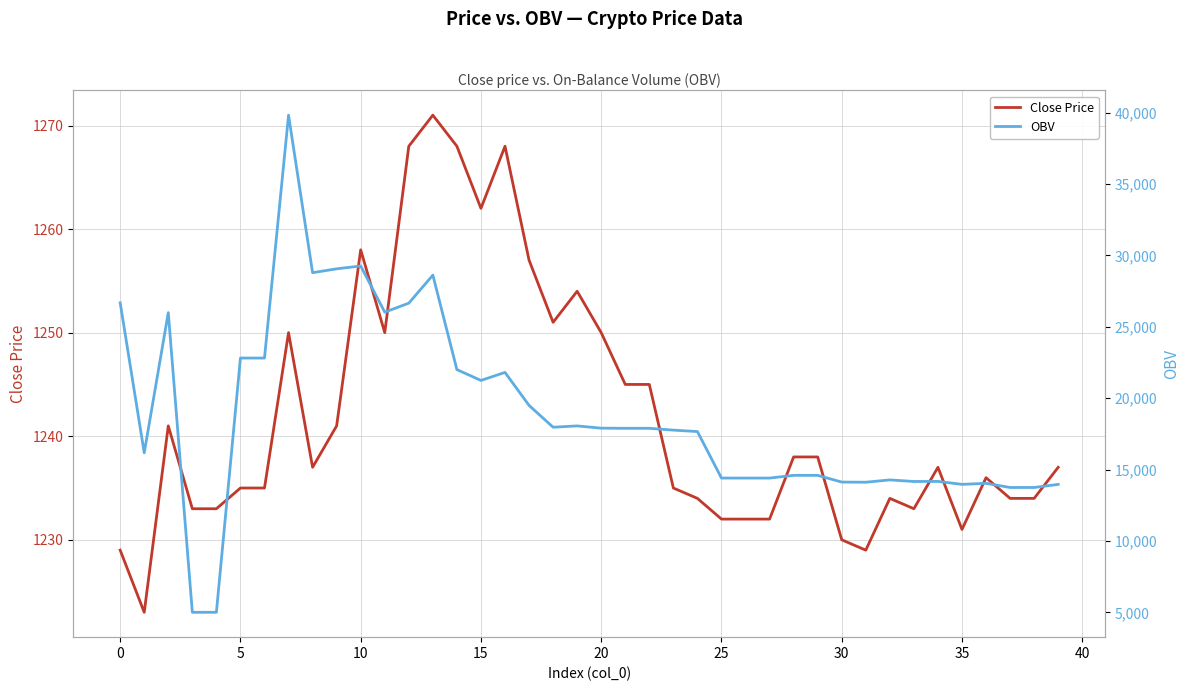

Which category has the highest value in the Close Price series?

13